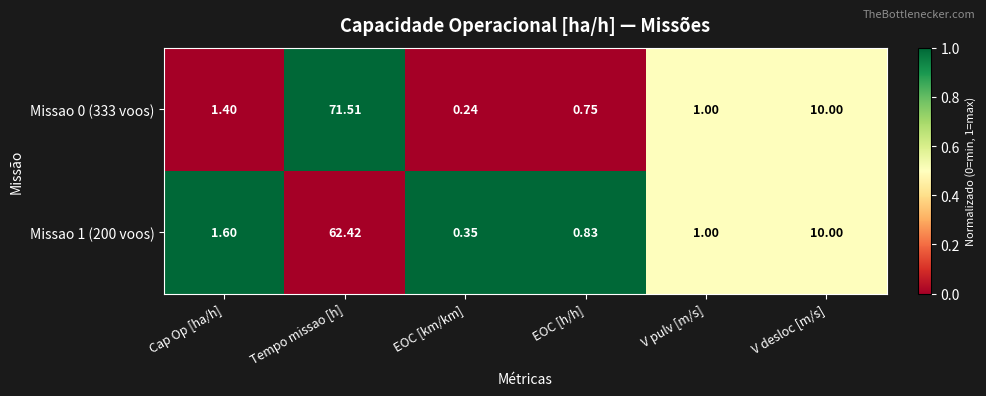

At which label is Missao 0 (333 voos) closest to 35?

V desloc [m/s]